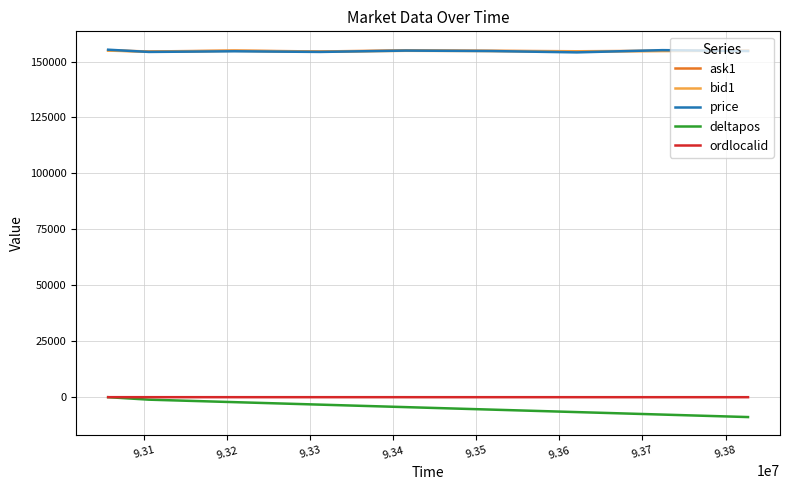

True or false: deltapos and price intersect in this chart.

False